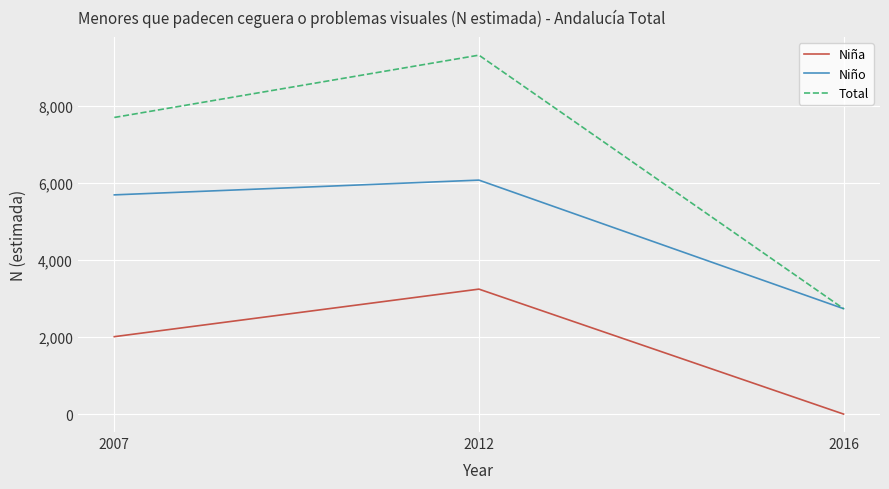

Which series has the largest range (max minus min)?

Total